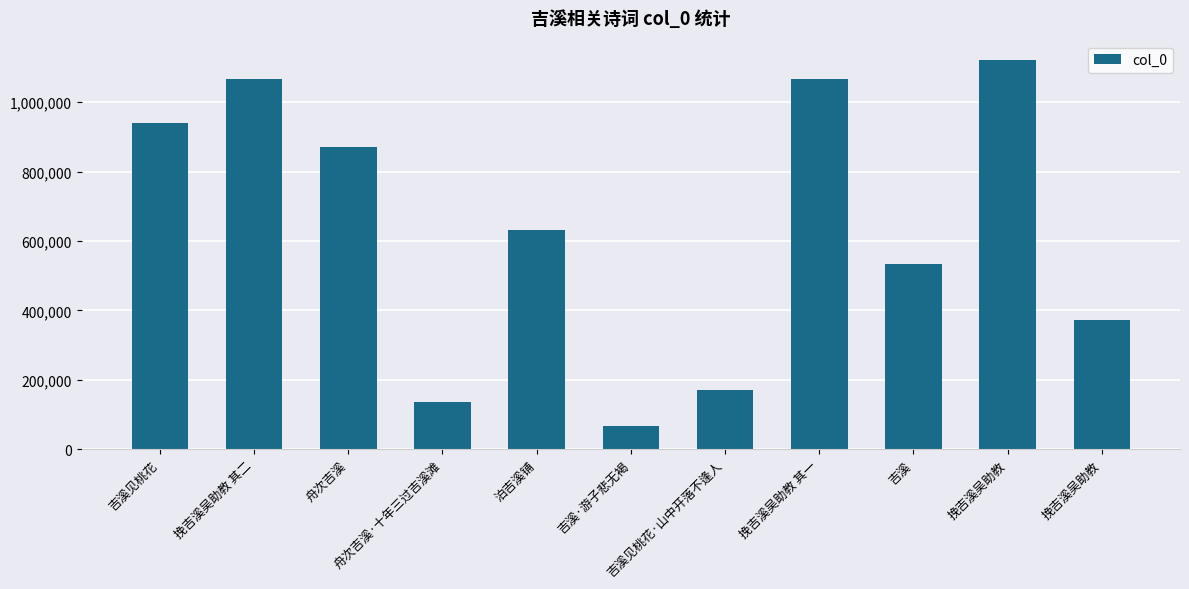

What is the sum of all values?

6975796